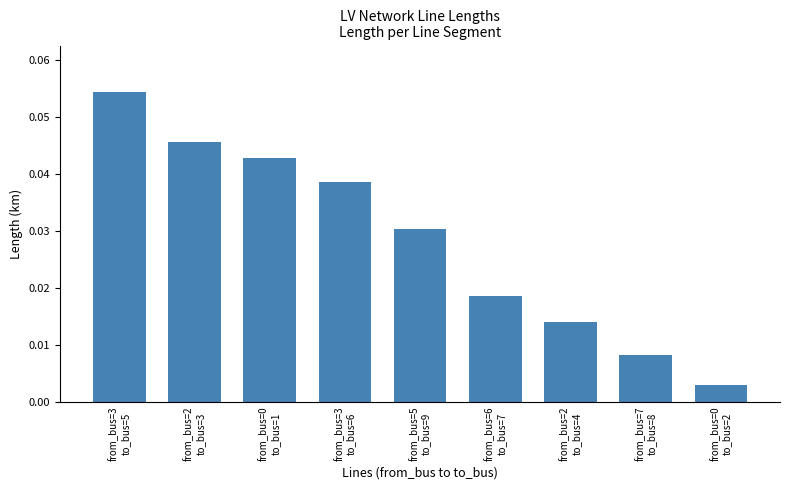

What position from the left is from_bus=6
to_bus=7?

6